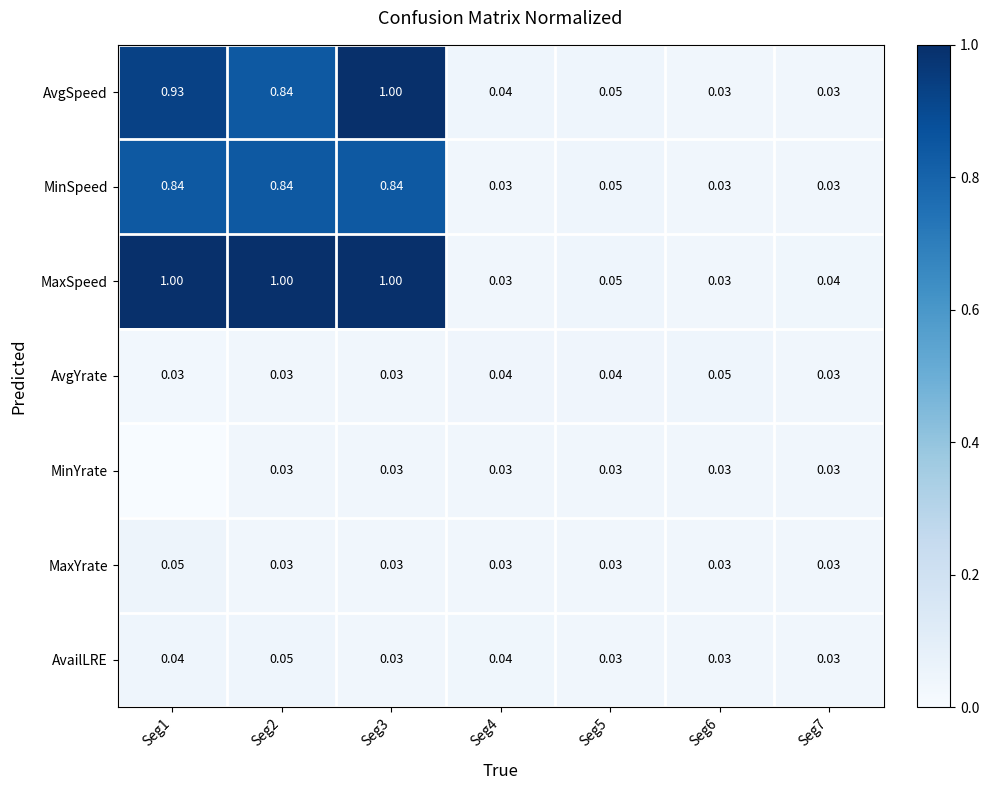

Is the value of MaxSpeed at Seg4 greater than the value of AvgSpeed at Seg5?

No